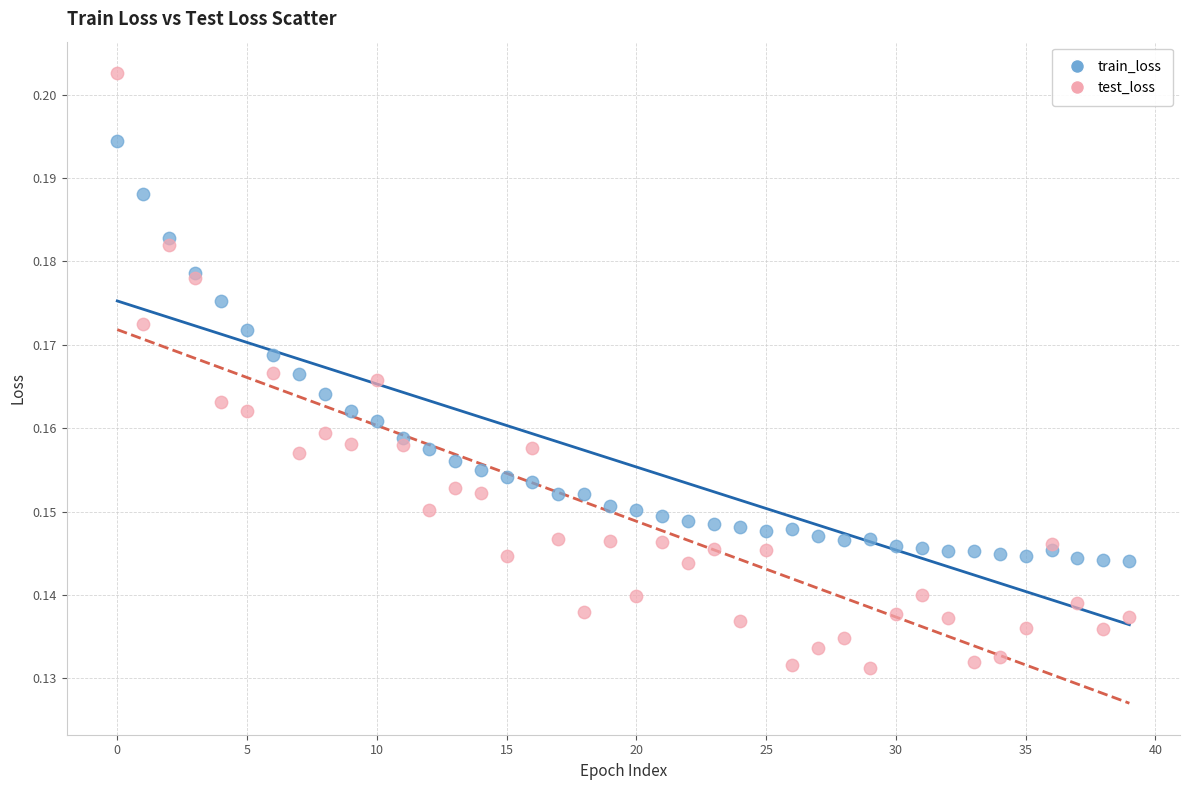

Which series has the widest spread of Y values?

test_loss